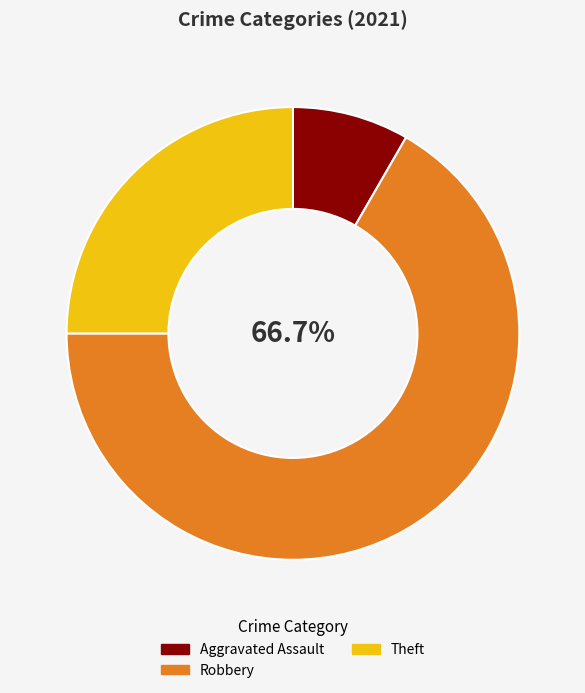

Count the number of slices in the pie.

3